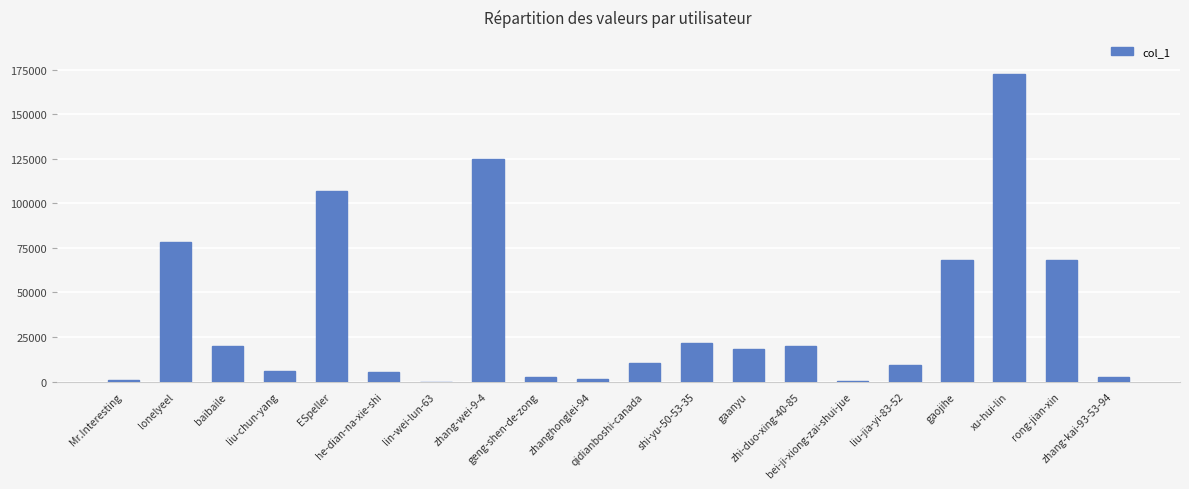

What is the maximum value shown in the chart?

172583